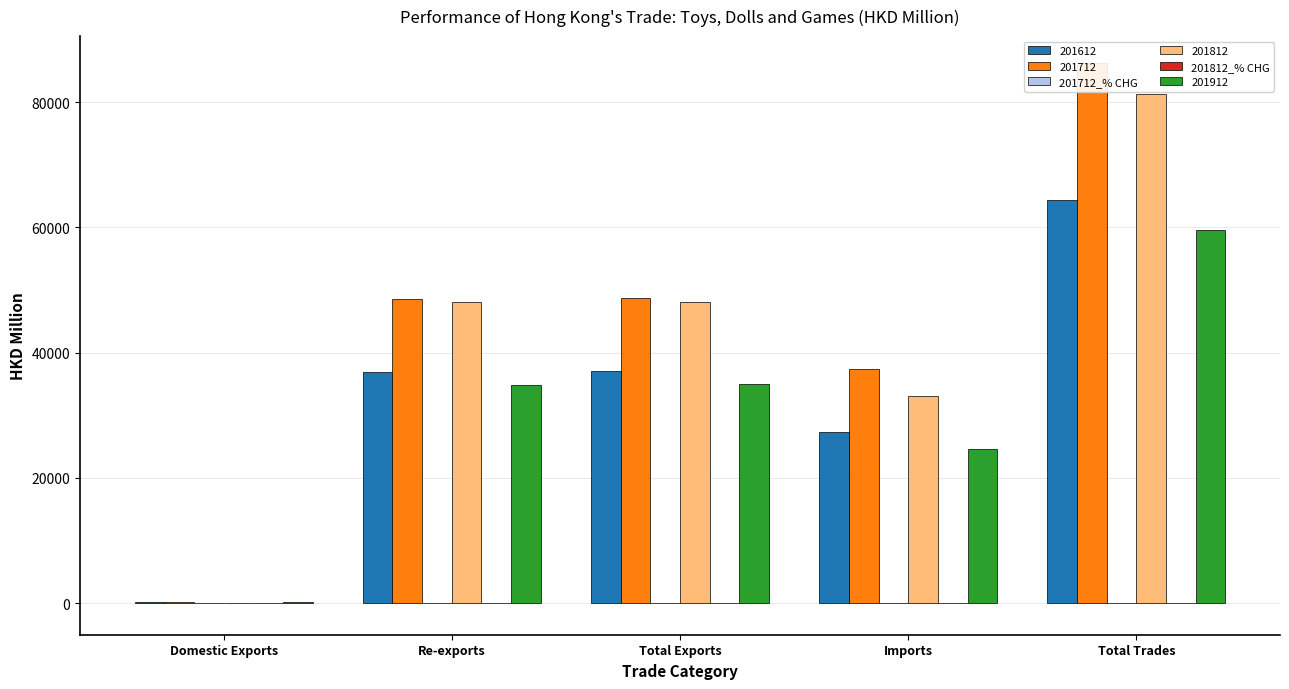

At how many categories does at least one series exceed 30?

4